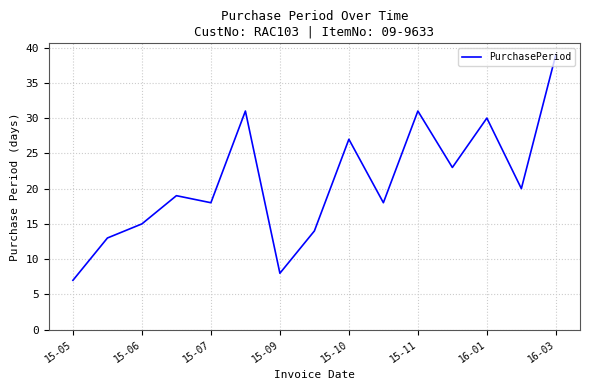

What is the minimum value shown in the chart?

7